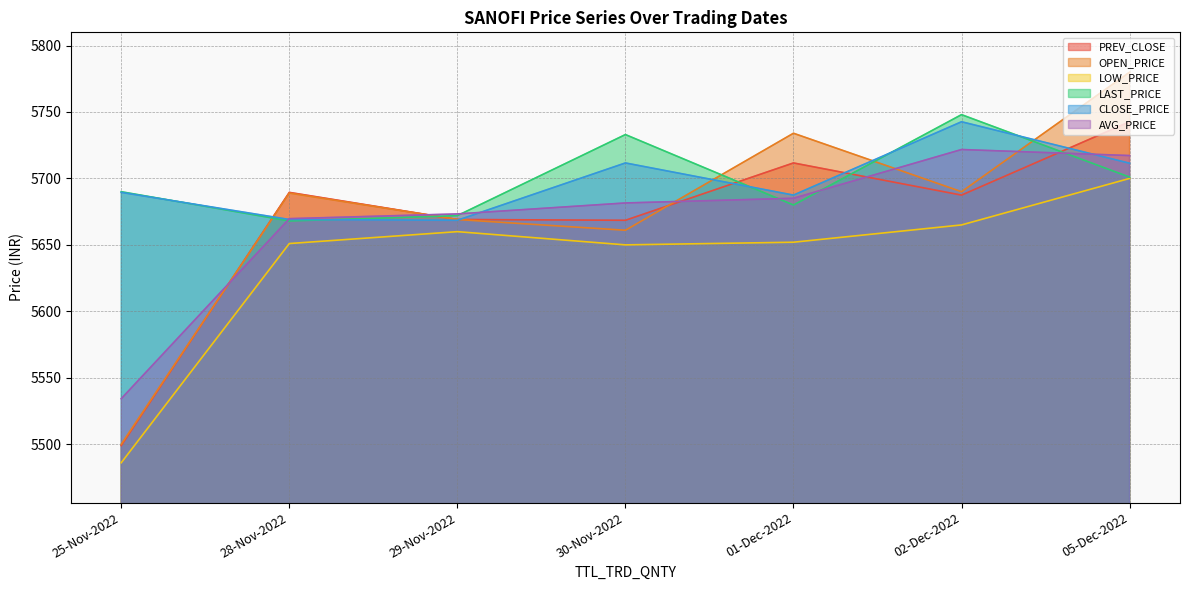

At 05-Dec-2022, list the series in order from smallest to largest.

LOW_PRICE, LAST_PRICE, CLOSE_PRICE, AVG_PRICE, PREV_CLOSE, OPEN_PRICE